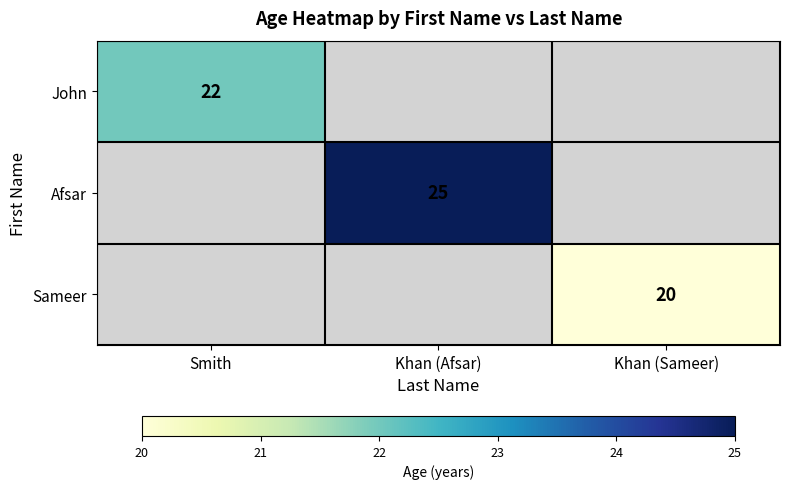

At which category is the sum across all series the highest?

Khan (Afsar)